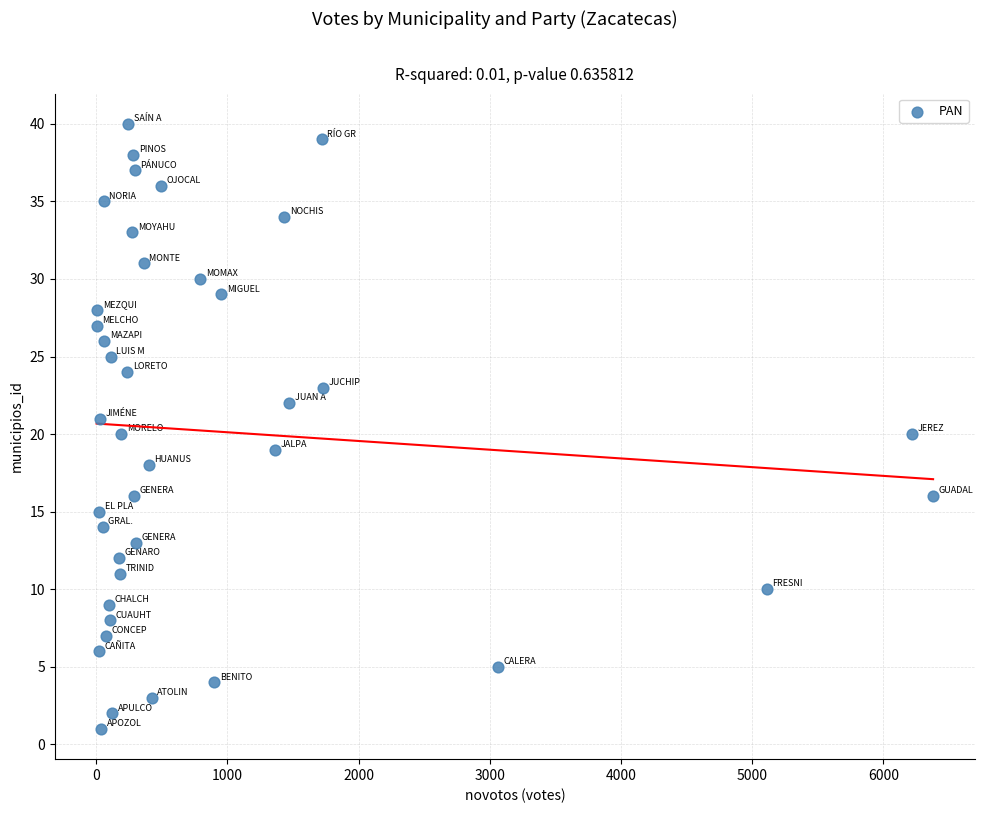

What is the range of X values (max minus min)?

6377